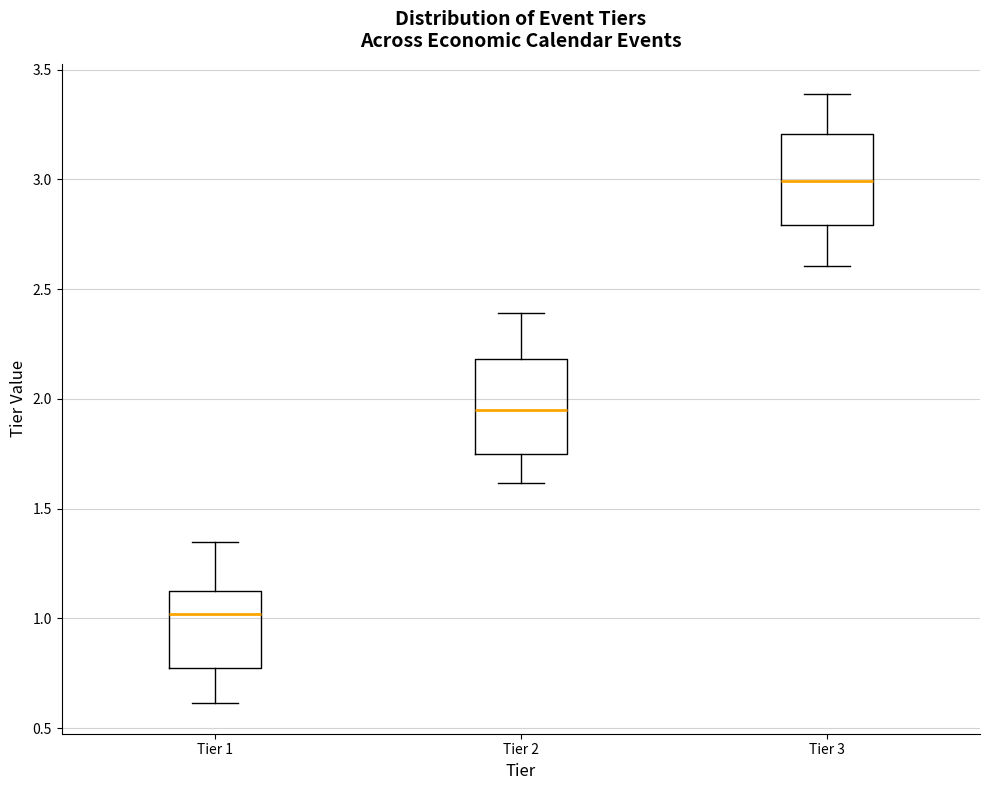

Reading left to right, transcribe this box plot: for each box, give where its median line is, the range the box spans, and where its two whiskers end, as read against the y-axis. The values are not printed on the chart, so give them approximately, as read against the axis.

Tier 1: median 1.00, box 0.75 to 1.10, whiskers 0.60 to 1.35
Tier 2: median 1.95, box 1.75 to 2.20, whiskers 1.60 to 2.40
Tier 3: median 3.00, box 2.80 to 3.20, whiskers 2.60 to 3.40